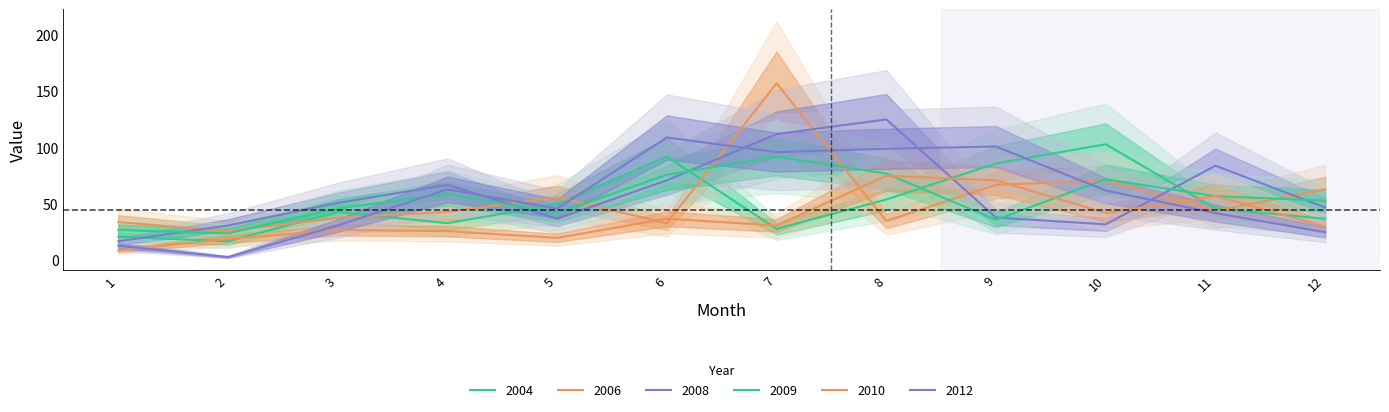

Which series has the largest range (max minus min)?

2006